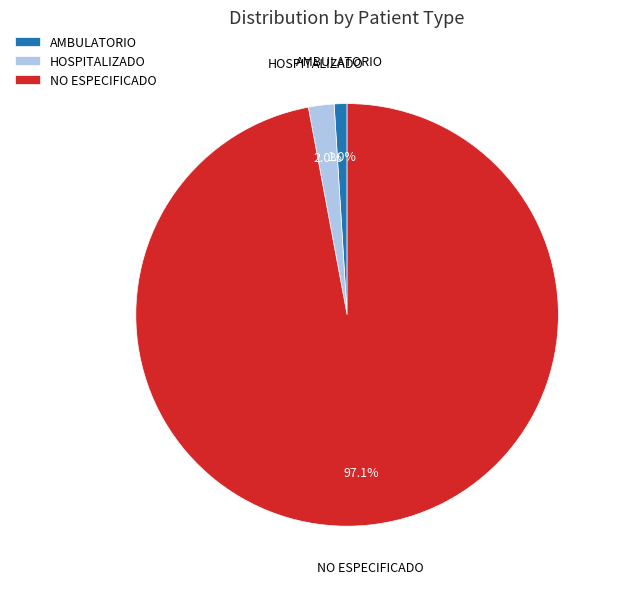

Rank the categories by value from highest to lowest.

NO ESPECIFICADO, HOSPITALIZADO, AMBULATORIO